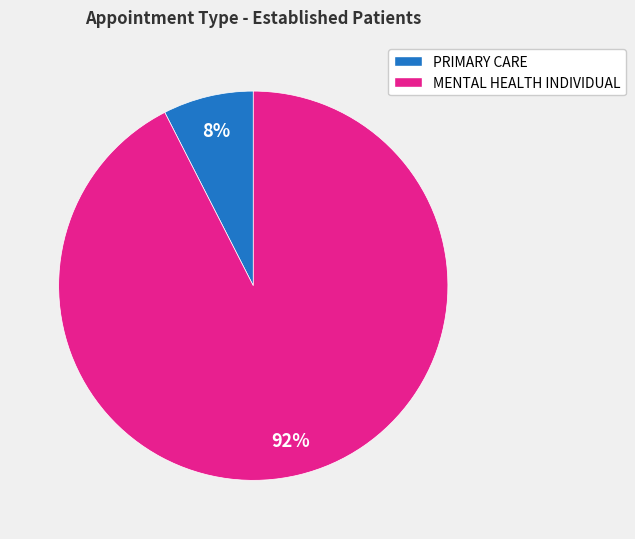

How many slices are in this pie chart?

2